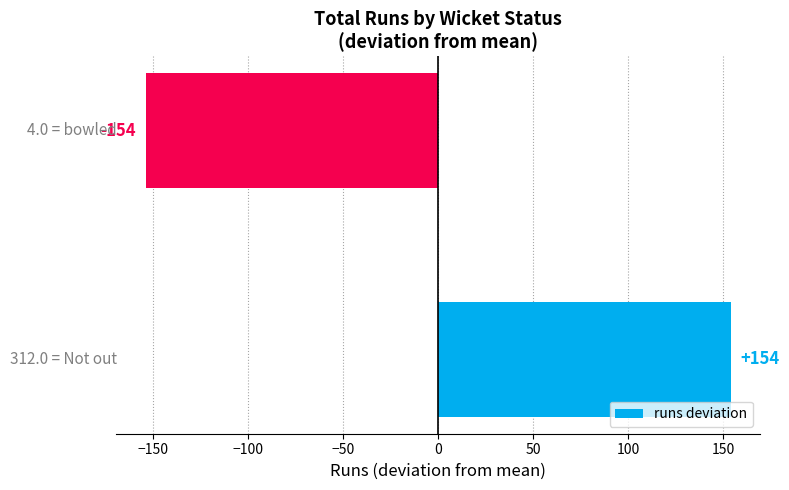

What is the difference between the maximum and minimum values?

308